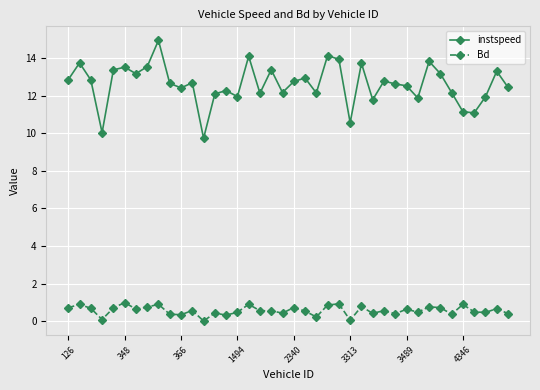

True or false: Bd and instspeed cross at least once.

False